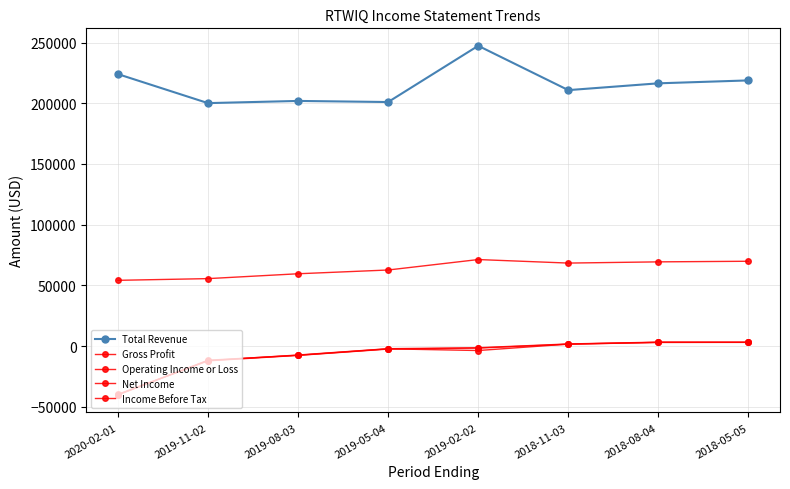

True or false: Total Revenue has a value of 146615 at 2020-02-01.

False